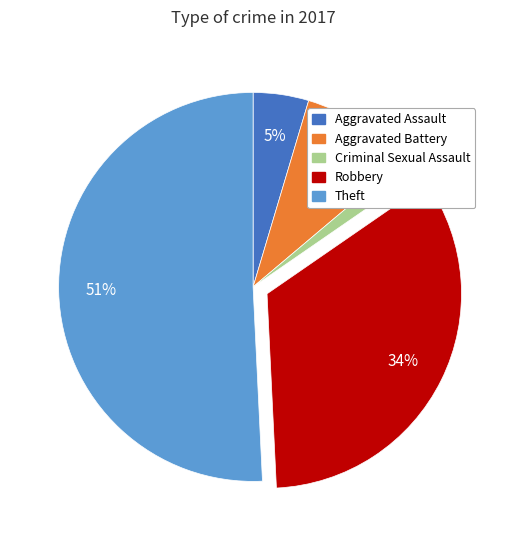

To the nearest percent, what is the combined percentage of Robbery and Aggravated Battery?

43%